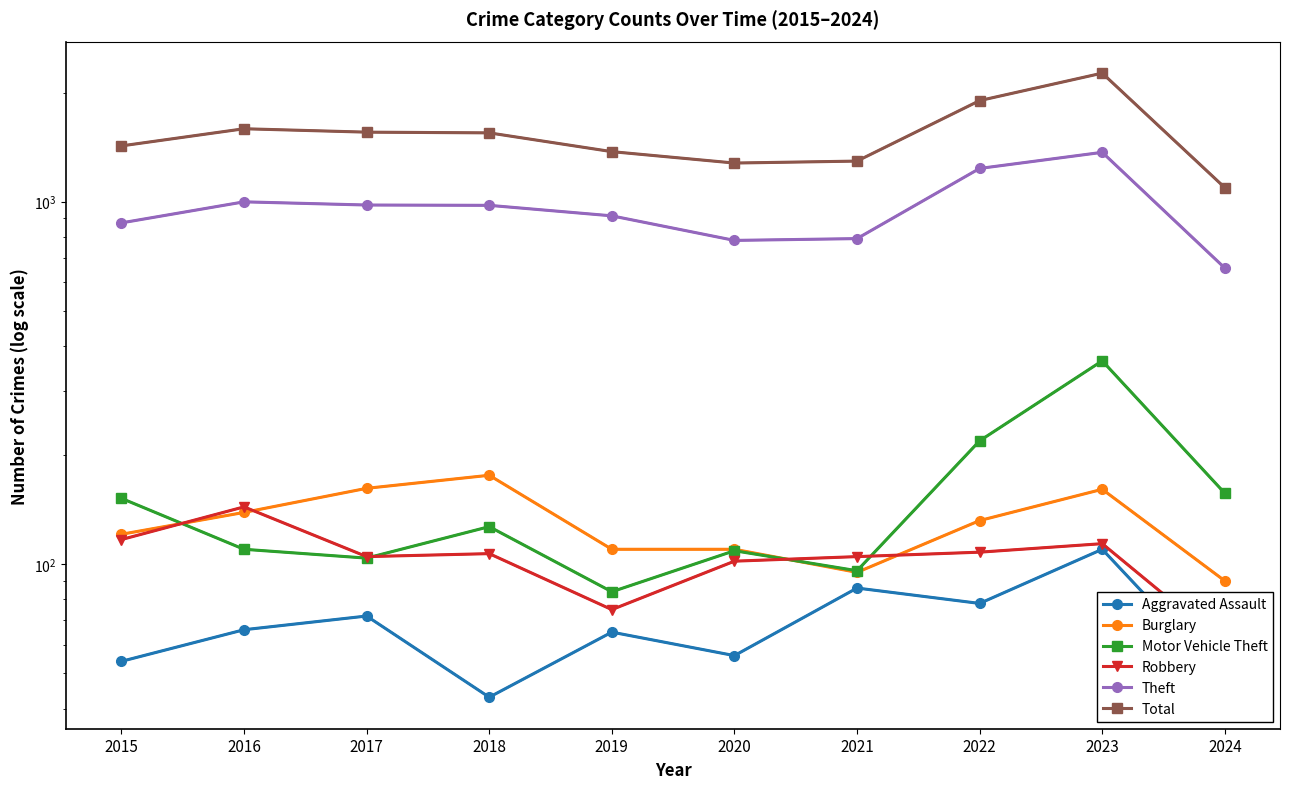

List the labels in order of Motor Vehicle Theft value, largest first.

2023, 2022, 2024, 2015, 2018, 2016, 2020, 2017, 2021, 2019